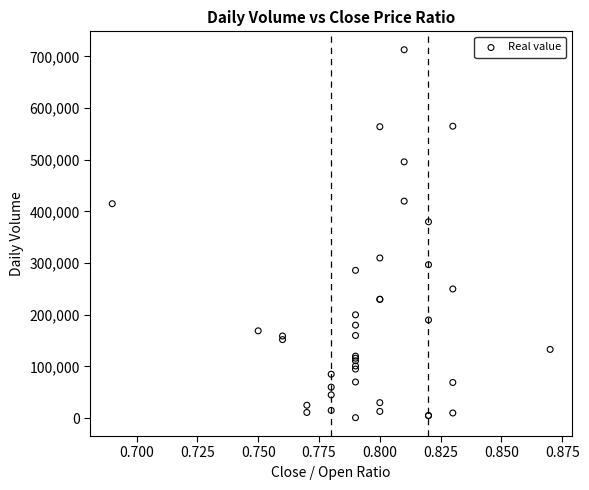

What Y value in the scatter plot is closest to 357000?

380000